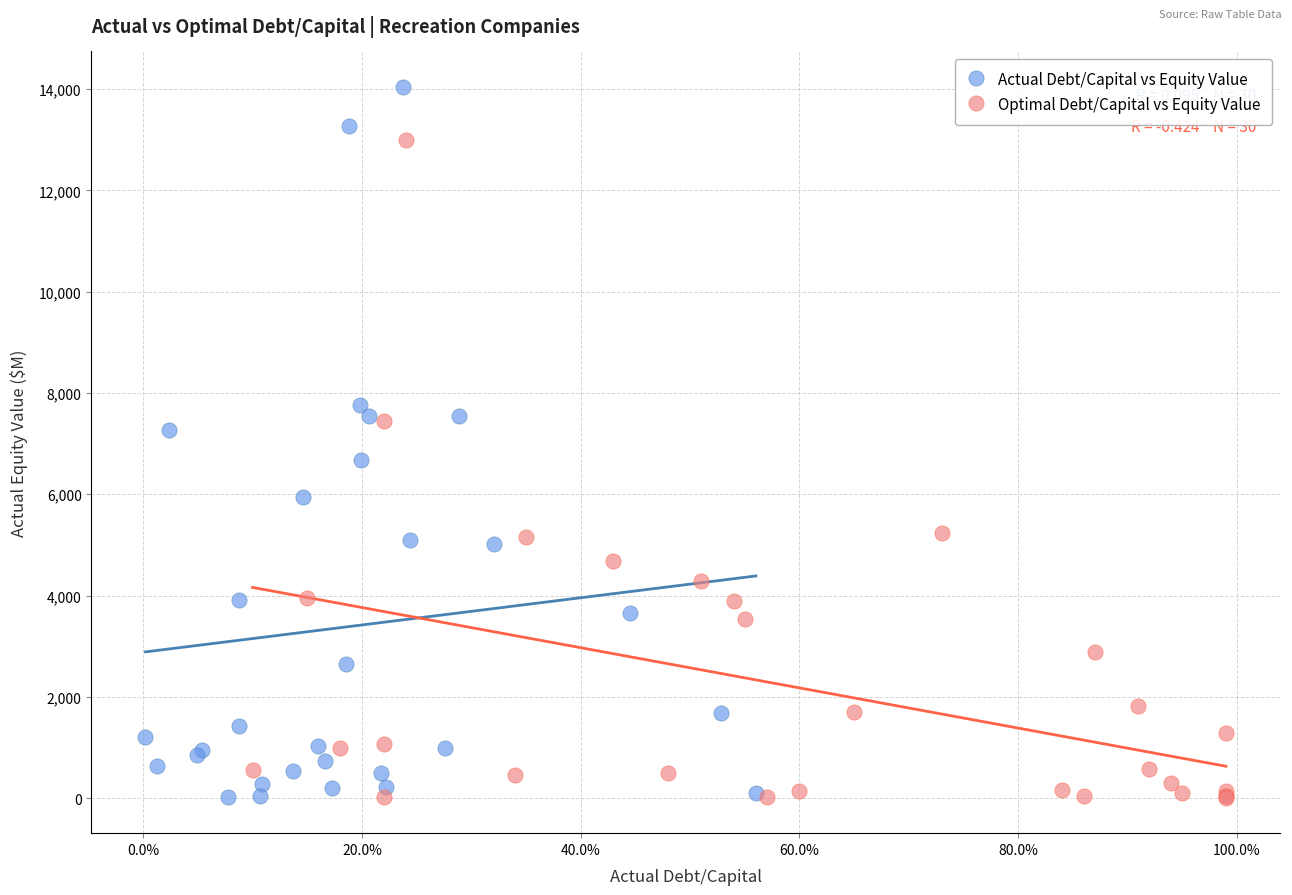

Which series contains the highest Y value?

Actual Debt/Capital vs Equity Value